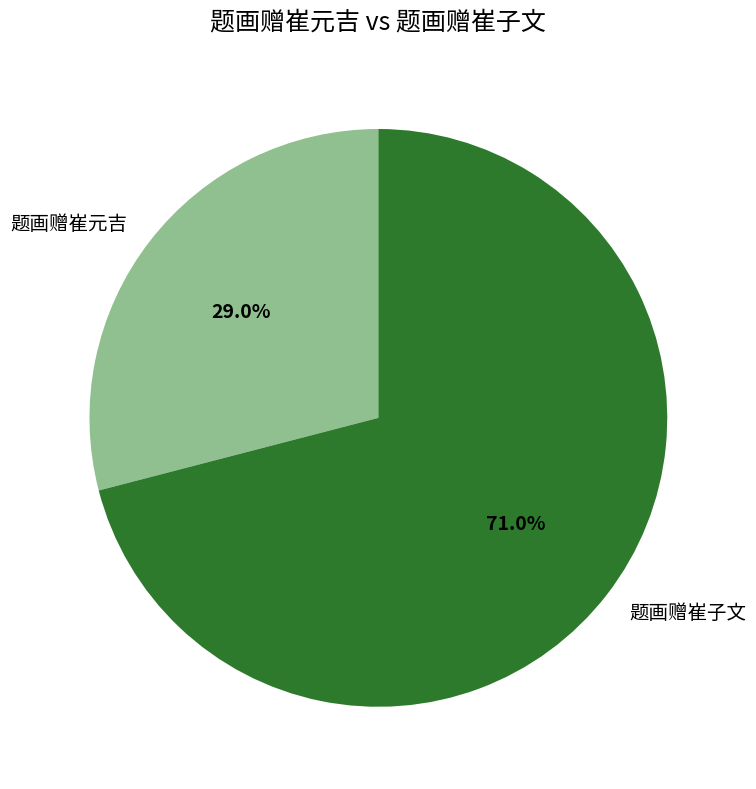

How many segments does this pie chart have?

2